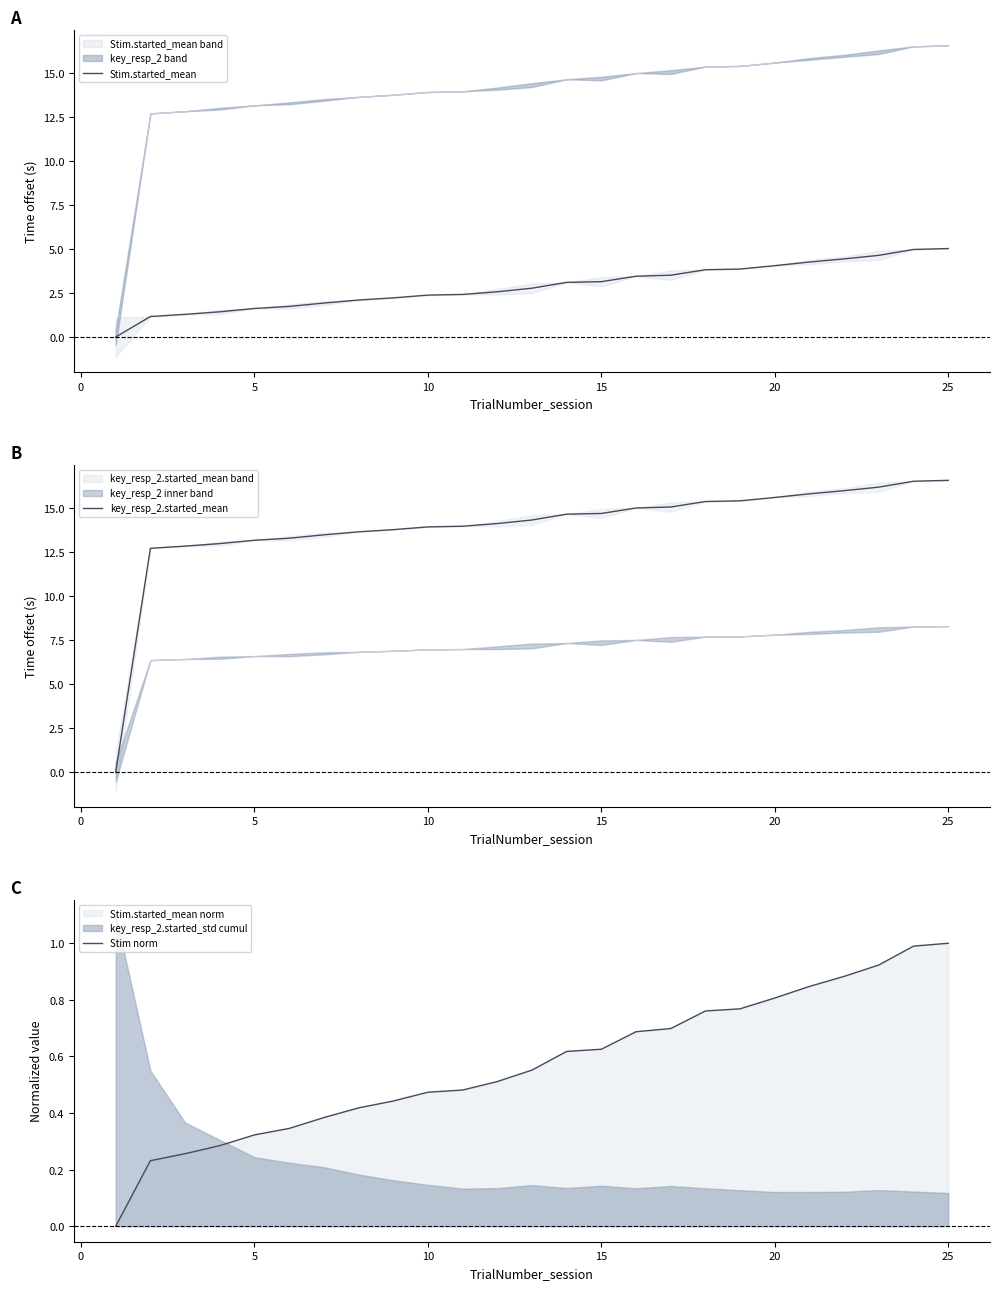

True or false: Stim.started_mean and Stim norm cross at least once.

False